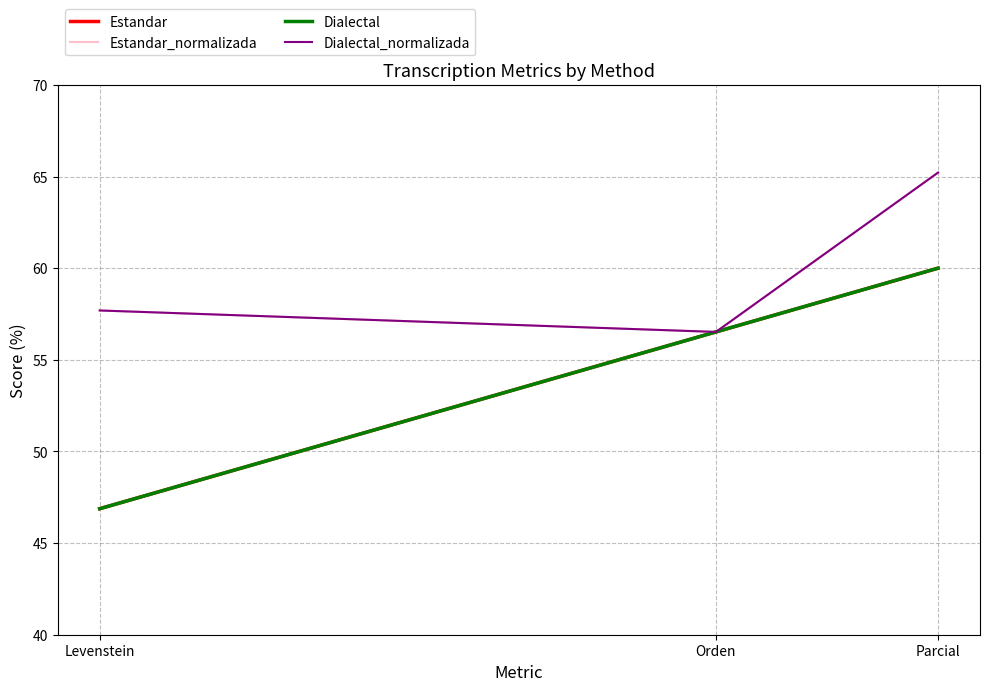

What is the sum of all Dialectal_normalizada values?

179.4